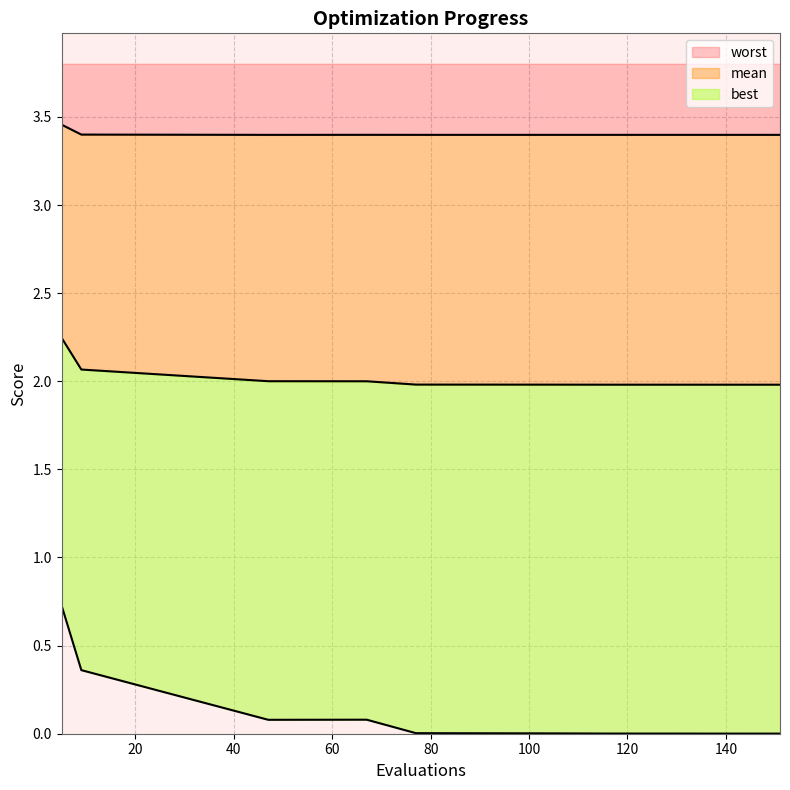

Where is the first local minimum for best?

47